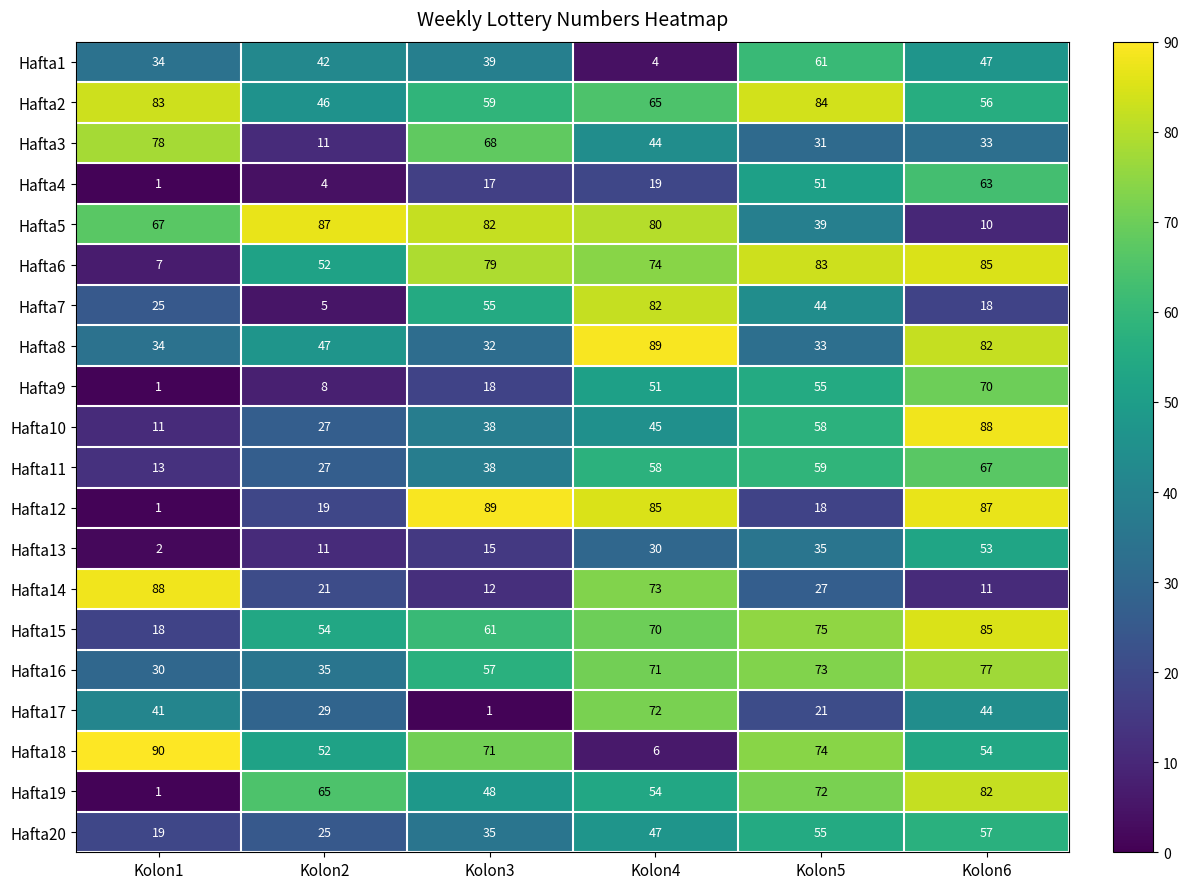

The value of Hafta4 at Kolon5 is 51. True or false?

True